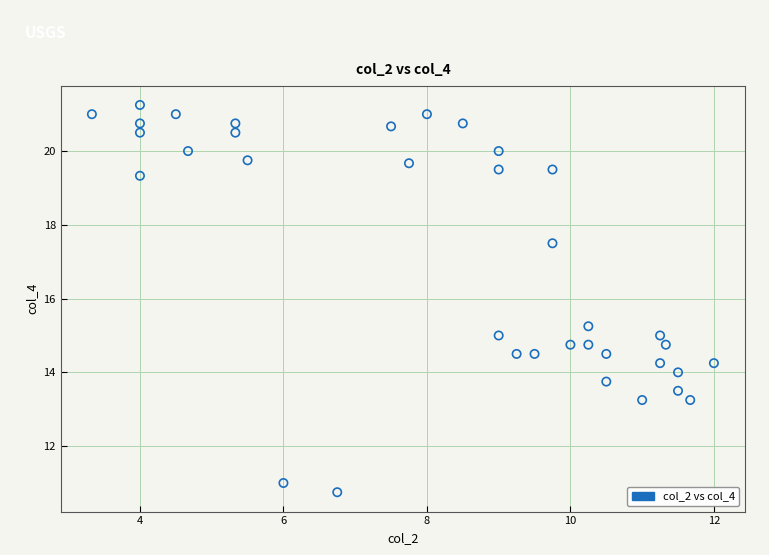

What is the range of Y values (max minus min)?

10.5